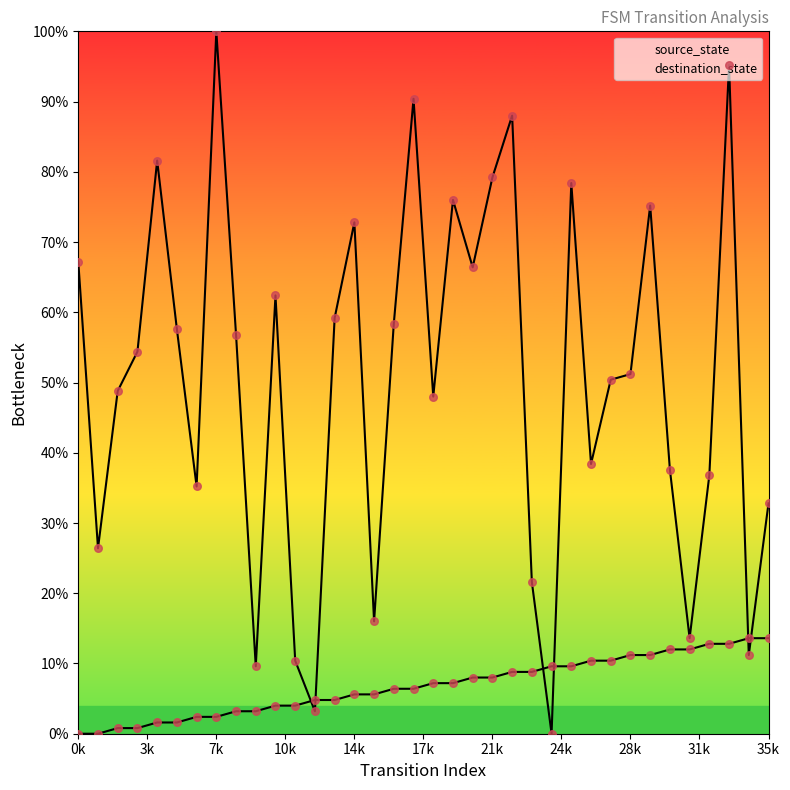

Which series reaches the maximum Y coordinate?

destination_state